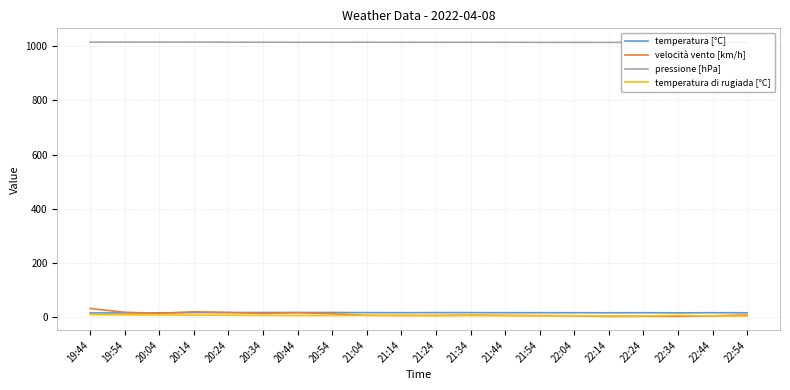

What position from the left is 19:44?

1